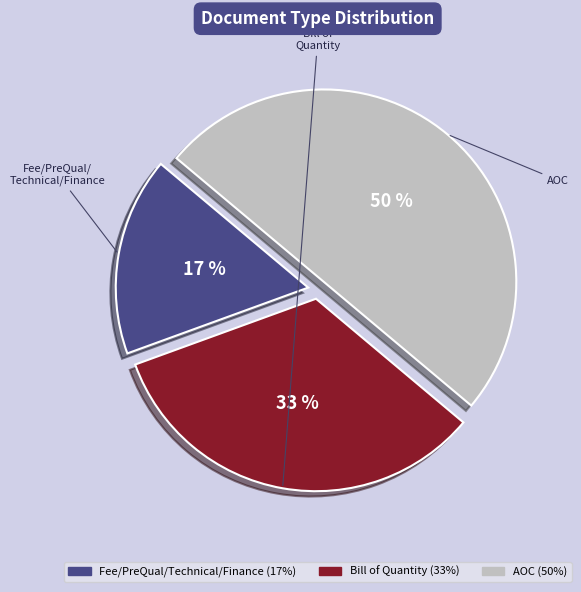

Which category has the smallest portion of the pie?

Fee/PreQual/Technical/Finance